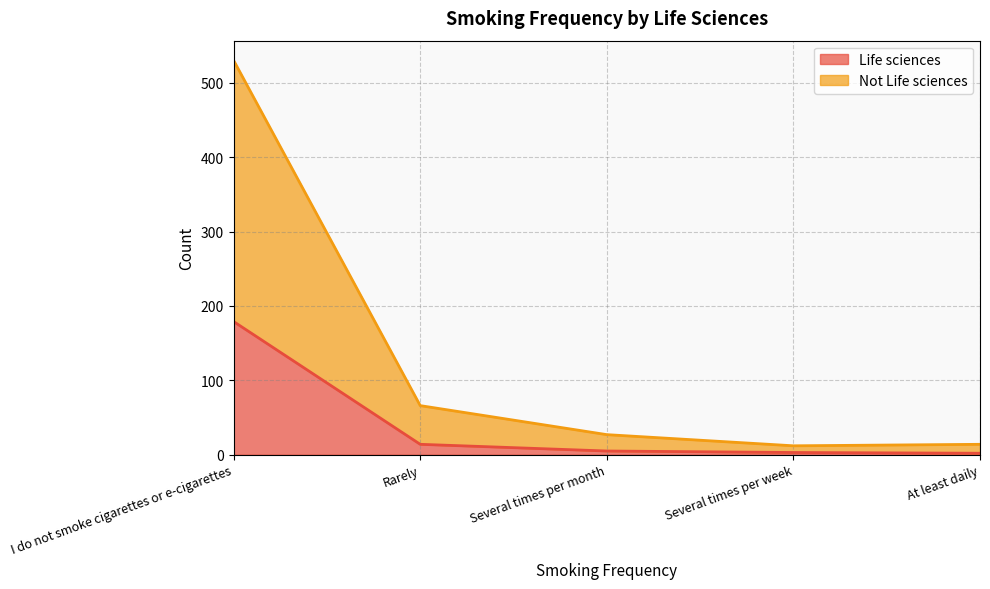

Which series changed the most between Several times per month and At least daily?

Not Life sciences